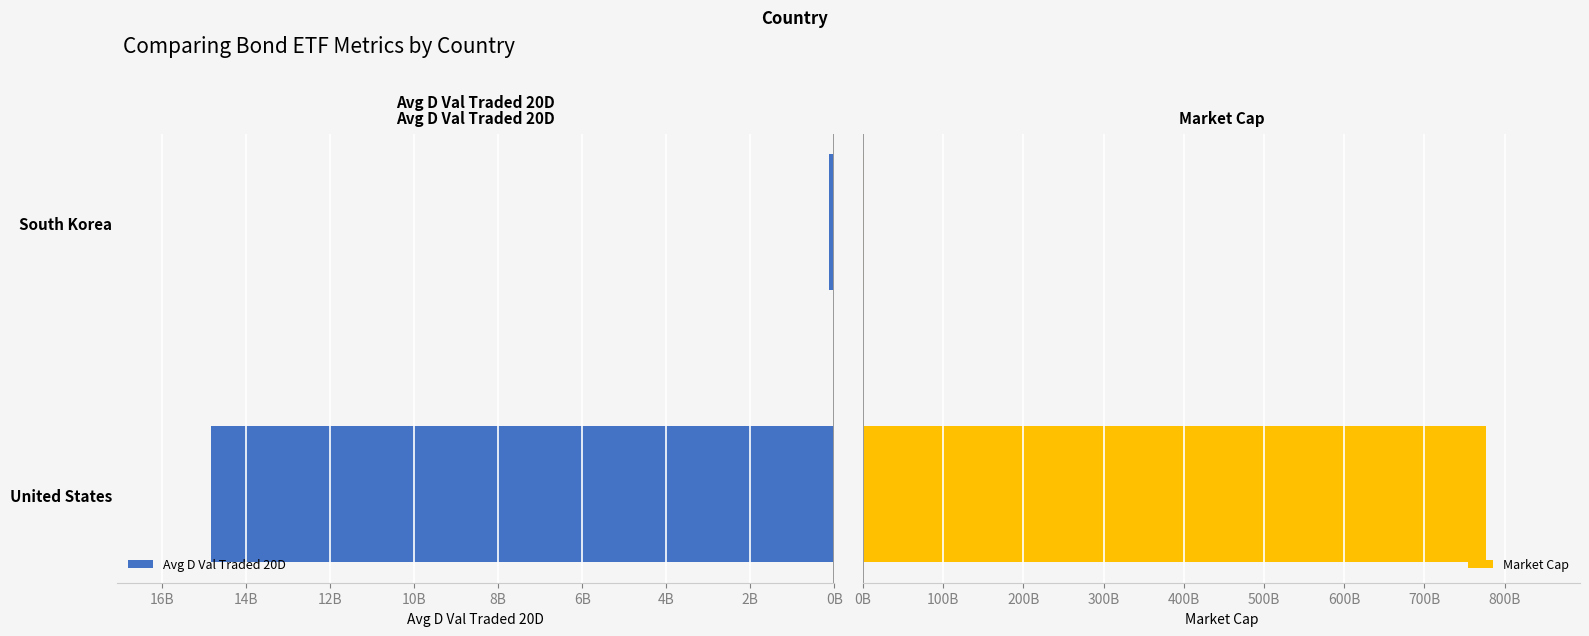

How many bars are there in total?

4